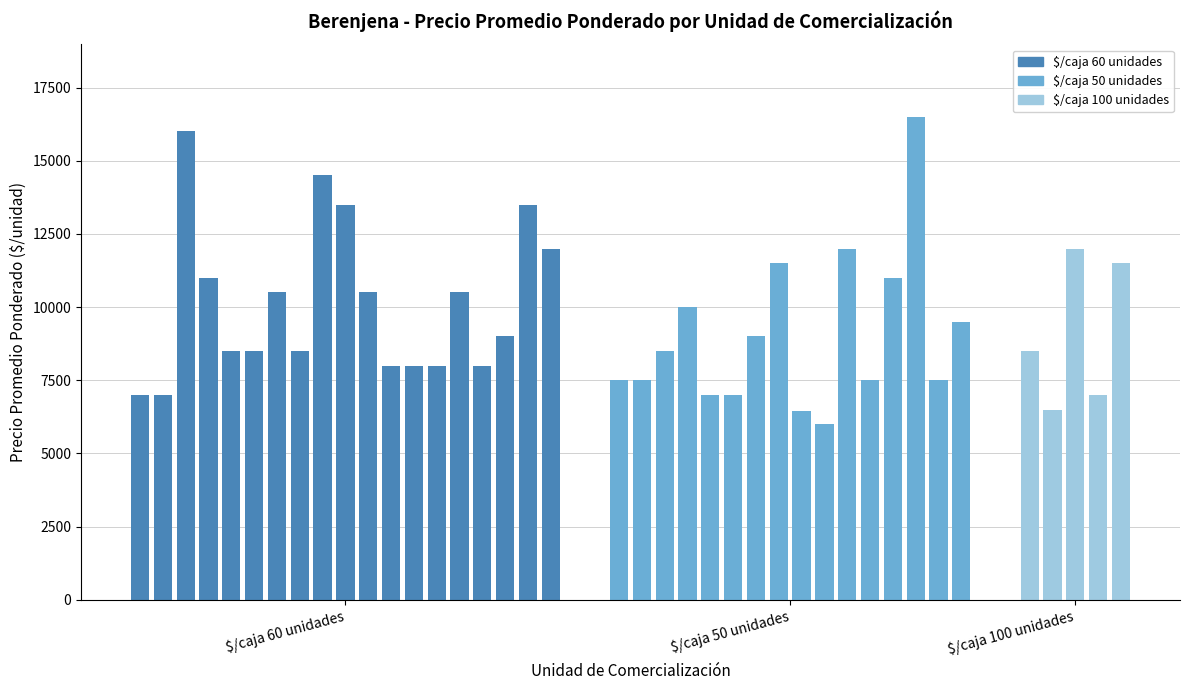

Is it true that the value at $/caja 60 unidades is 10500?

True